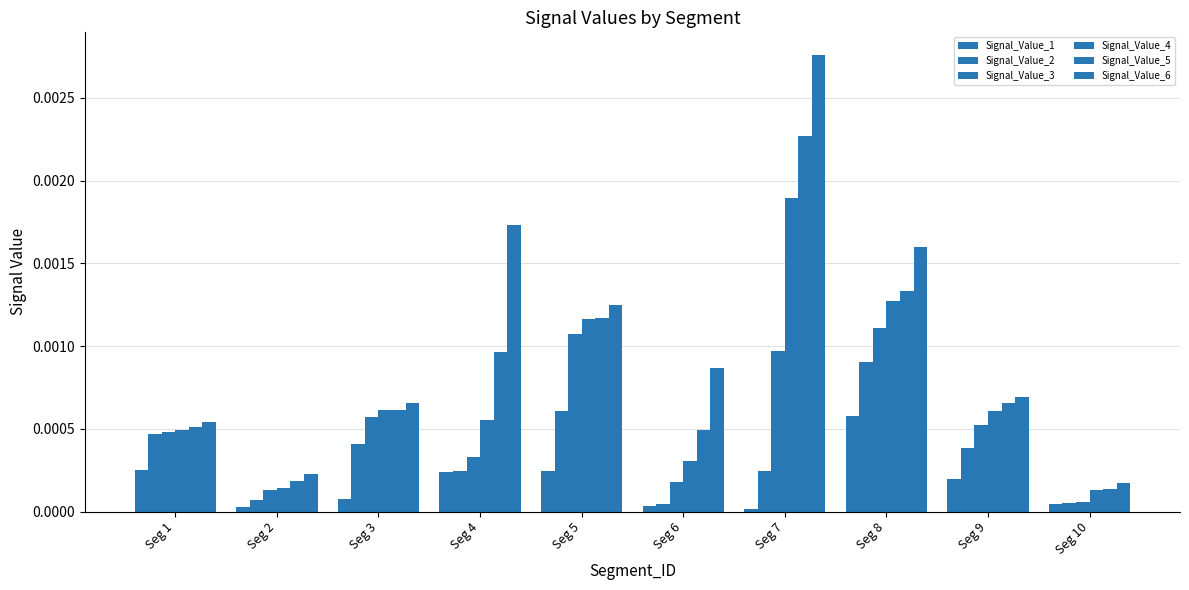

How many bars are there in each group?

6